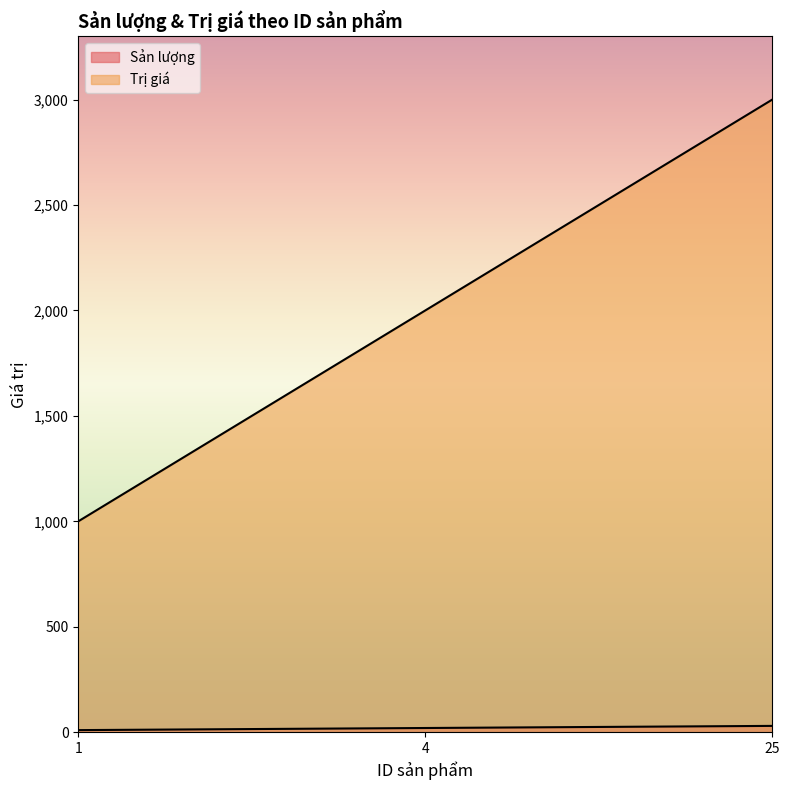

At which category does the chart reach its peak across all series?

25